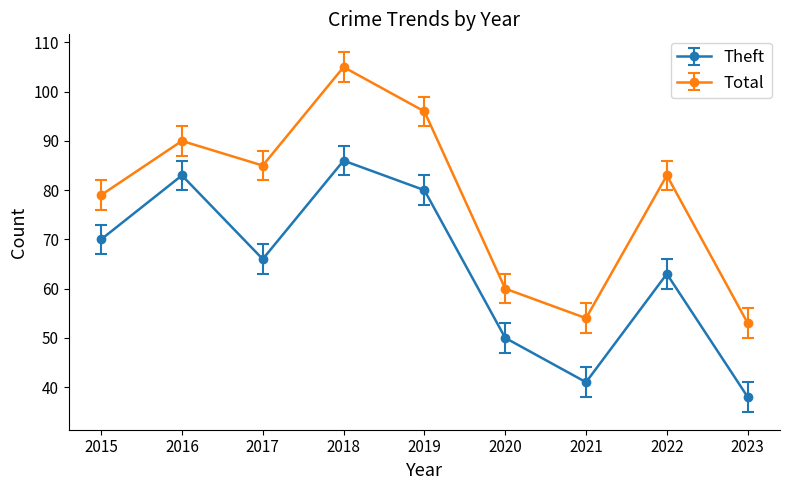

At how many categories does at least one series exceed 39?

9